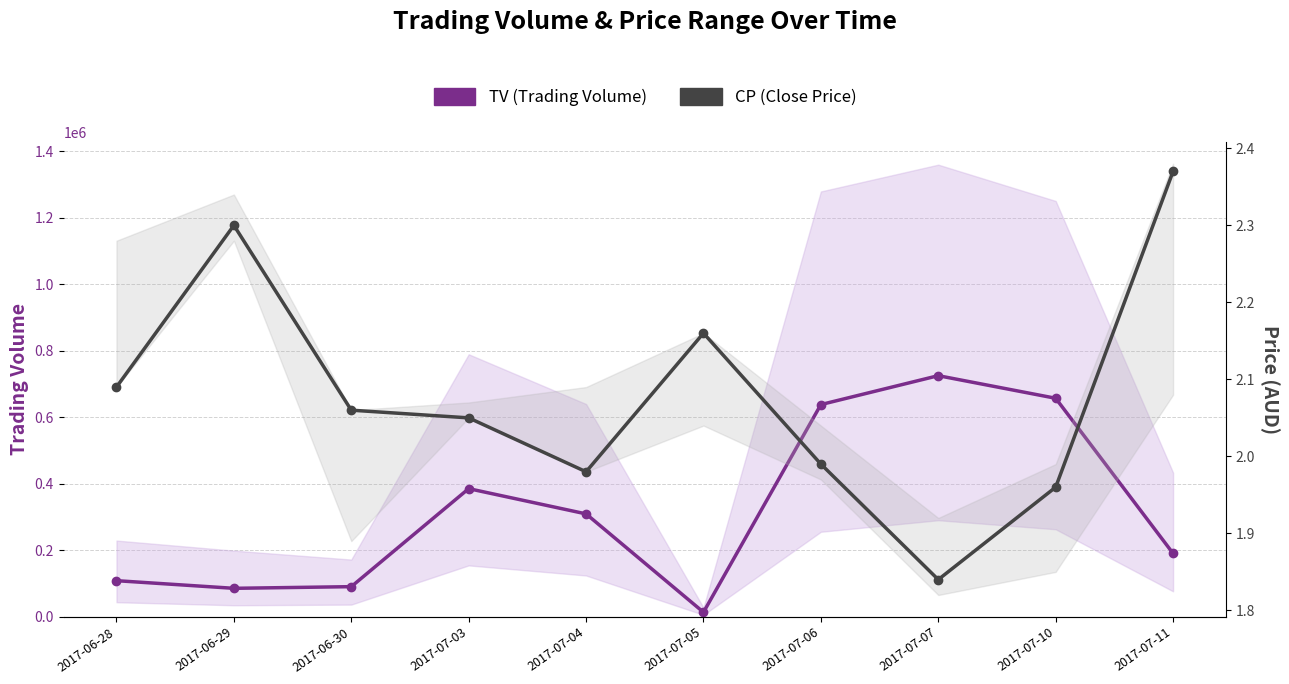

List the labels in order of CP (Close Price) value, largest first.

2017-07-11, 2017-06-29, 2017-07-05, 2017-06-28, 2017-06-30, 2017-07-03, 2017-07-06, 2017-07-04, 2017-07-10, 2017-07-07